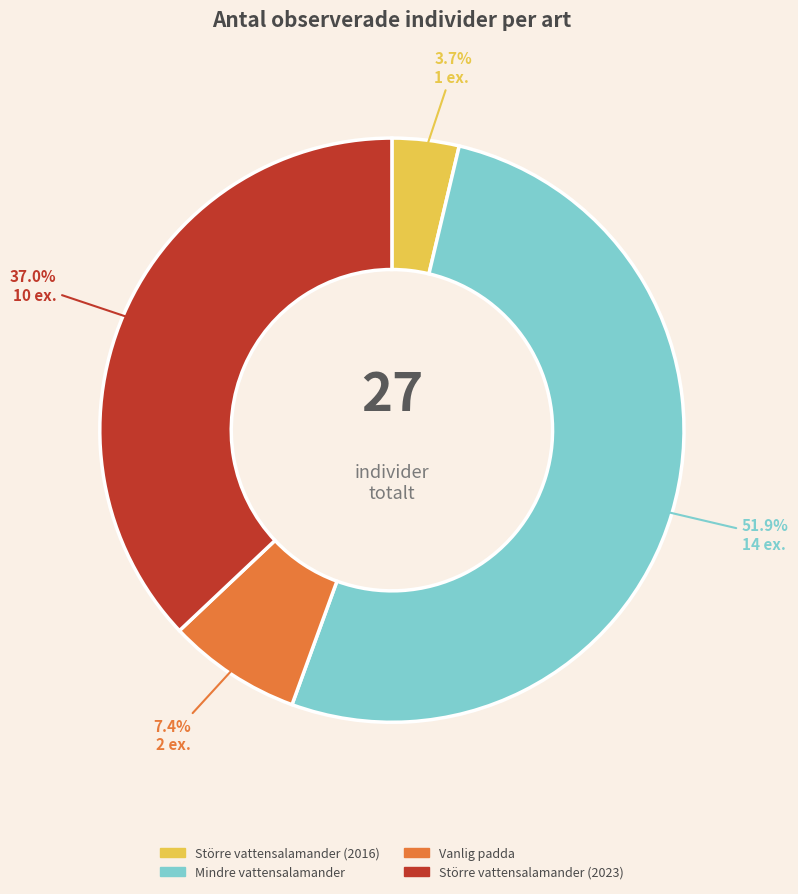

To the nearest percent, what is the difference between the largest and smallest slice percentages?

48%